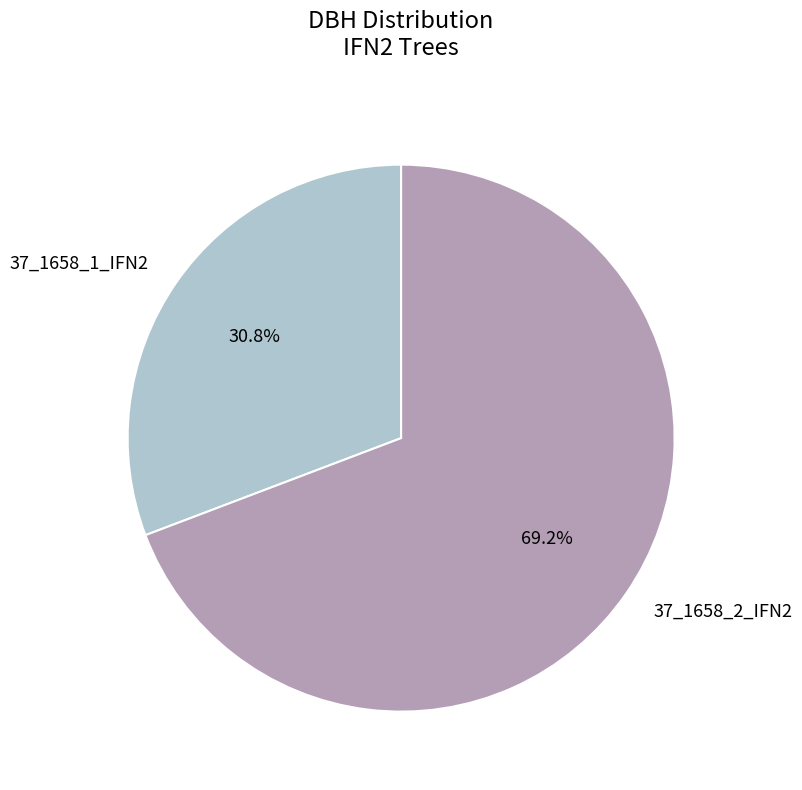

The 37_1658_2_IFN2 slice represents 54% of the pie. True or false?

False